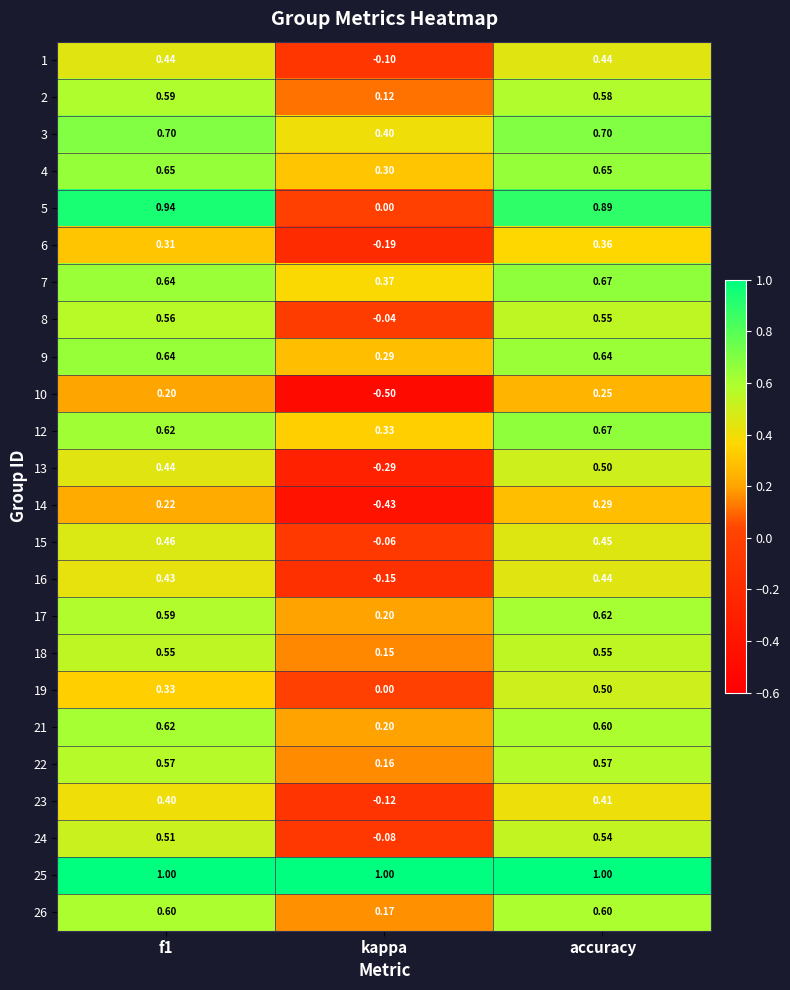

Which category has the highest value in the 6 series?

accuracy